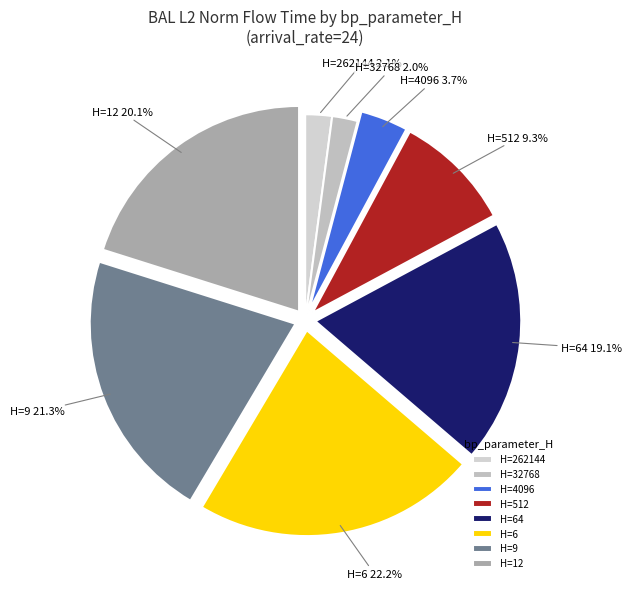

Is there any slice that represents more than half of the pie?

No